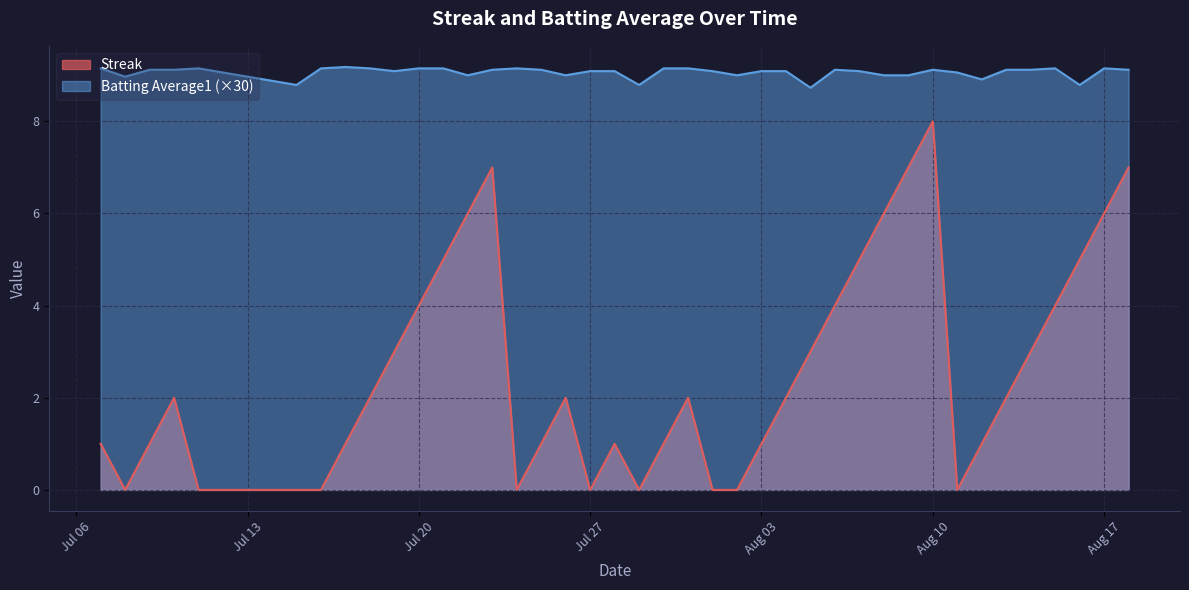

What is the difference between the highest and lowest values at 2010-07-16?

9.2